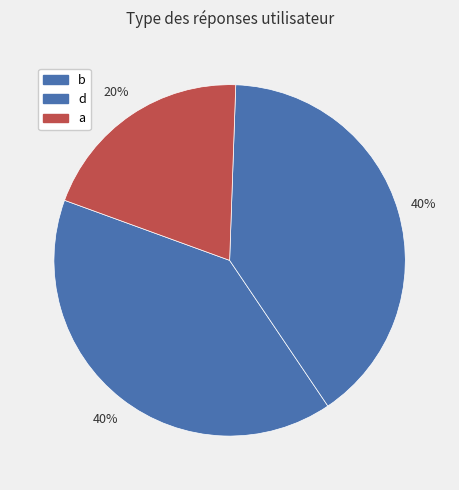

To the nearest percent, what is the difference between the largest and smallest slice percentages?

20%